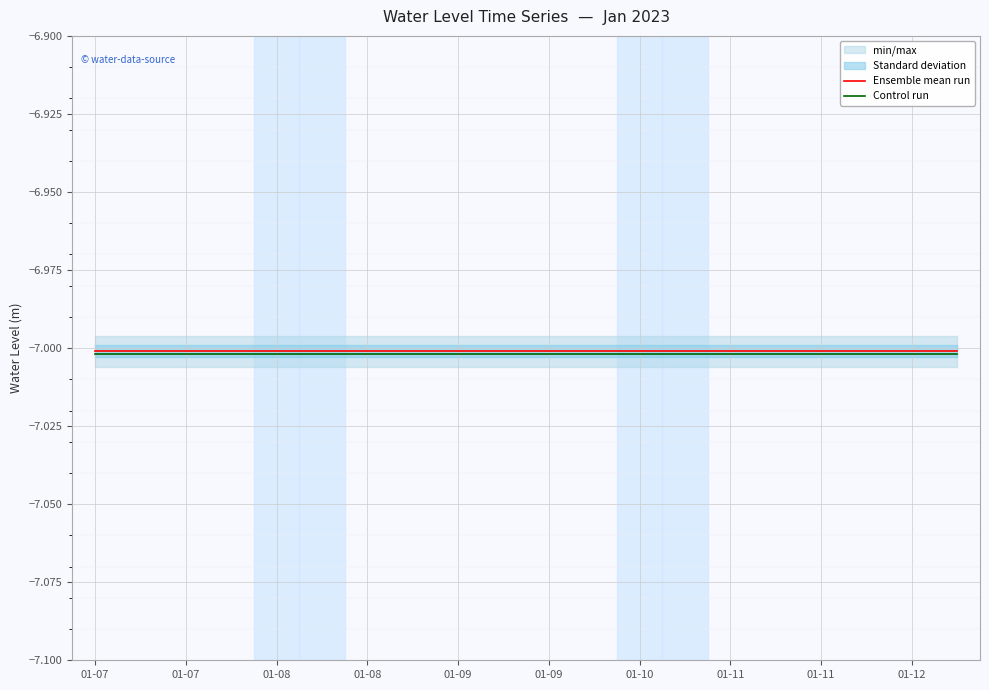

True or false: Ensemble mean run and Control run intersect in this chart.

False